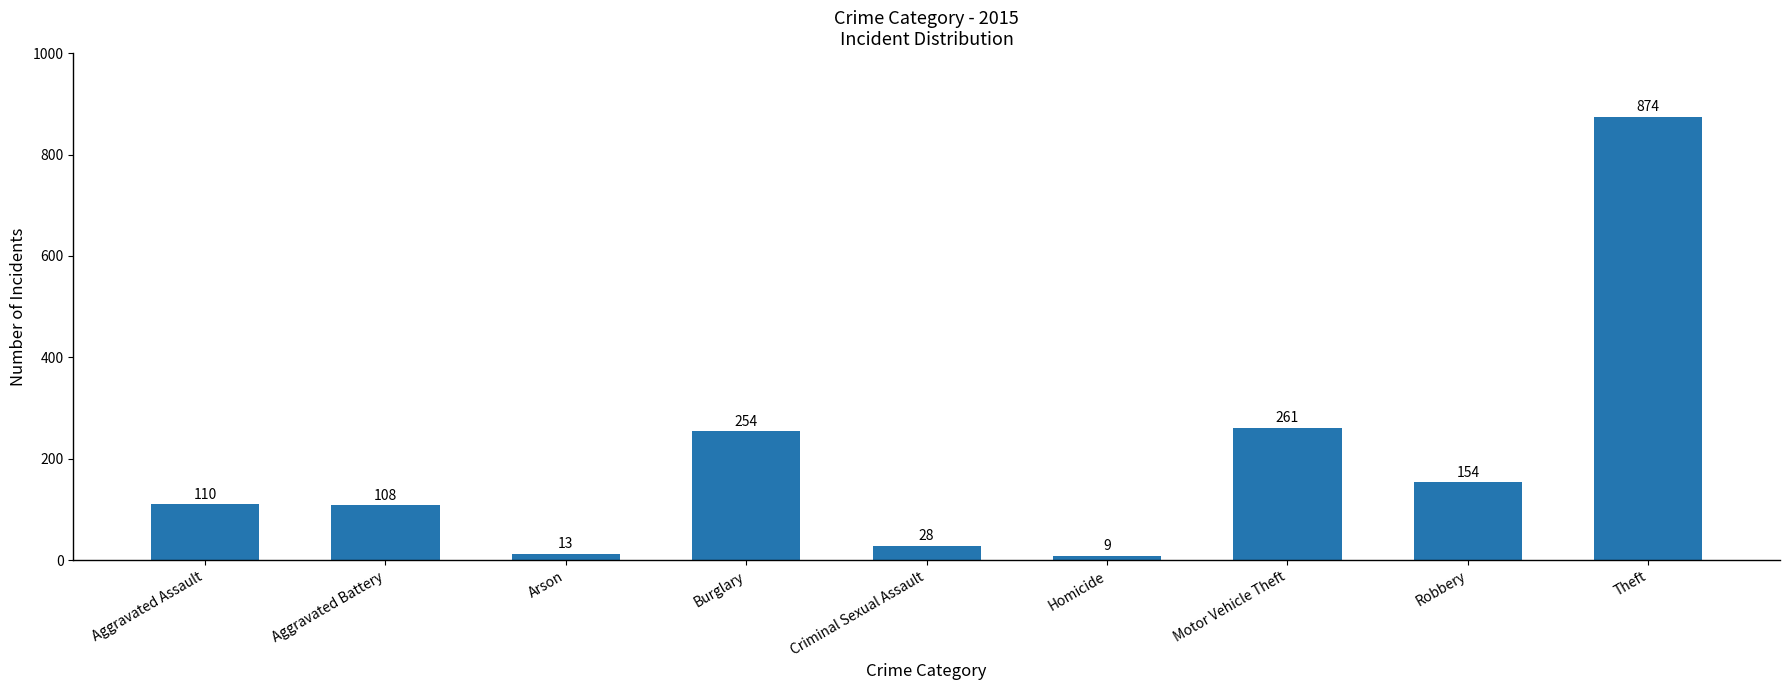

What is the value of the 2nd bar from the left?

108